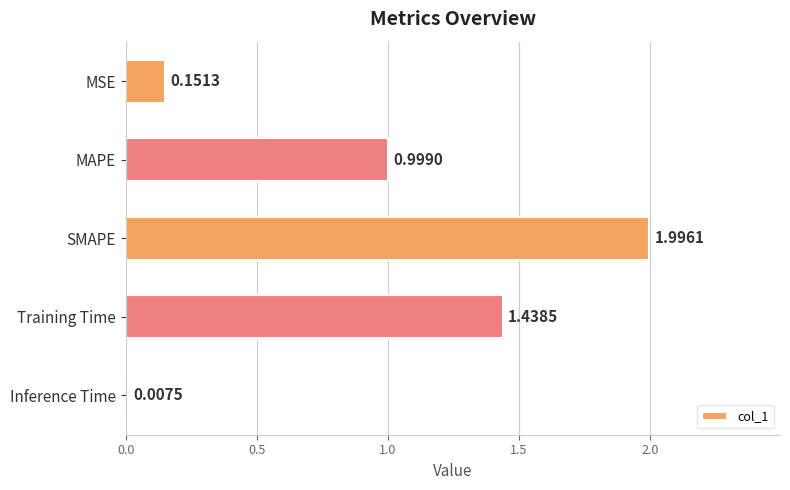

At which label is the value closest to 1?

MAPE